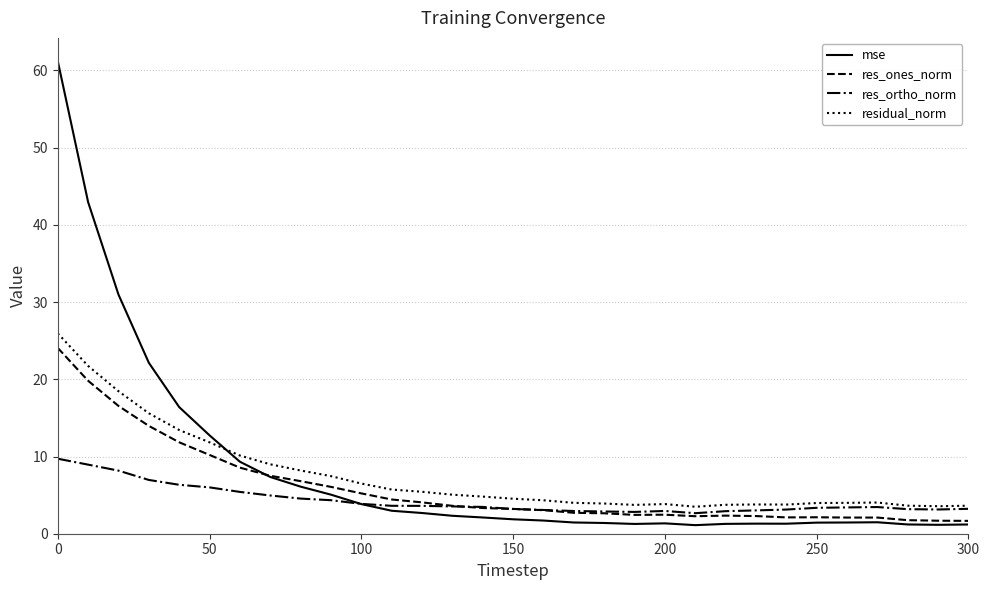

What is the maximum value for res_ortho_norm?

9.7